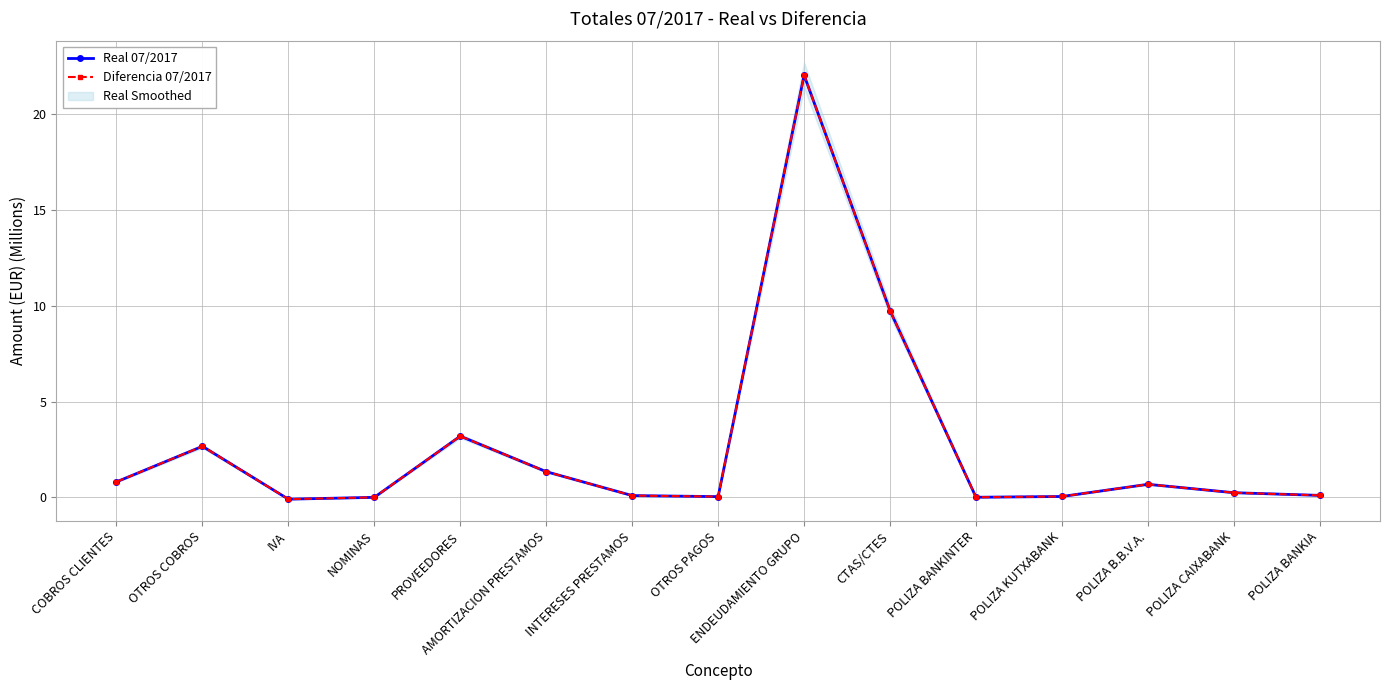

What is the highest value of the Diferencia 07/2017 series?

22.0